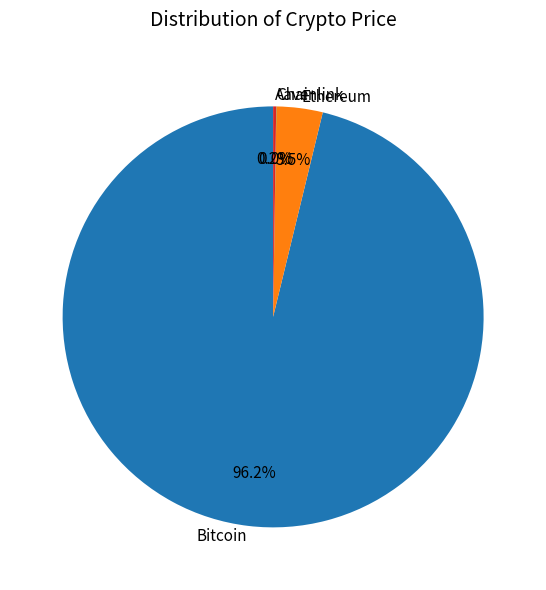

What is the majority slice?

Bitcoin